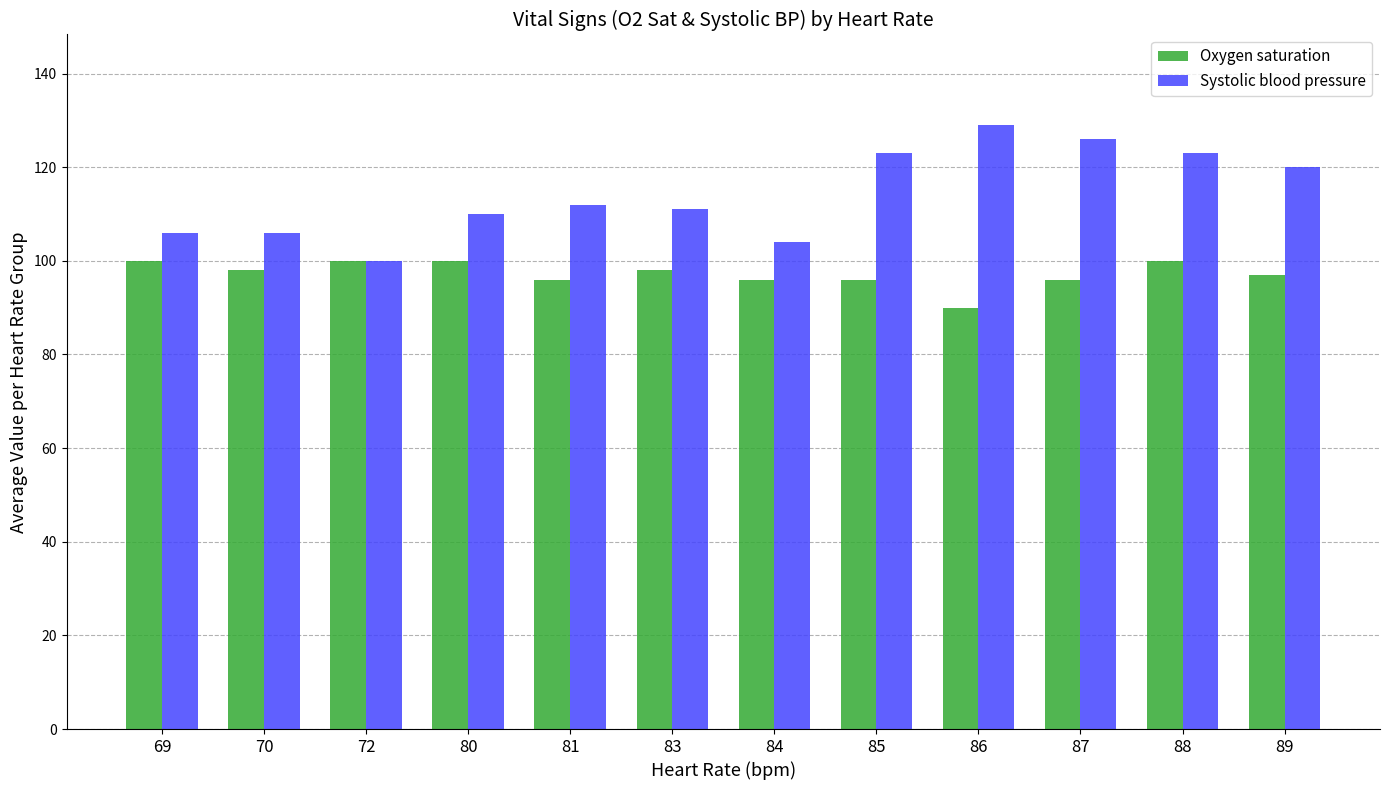

The Oxygen saturation series shows 96 at 84. True or false?

True